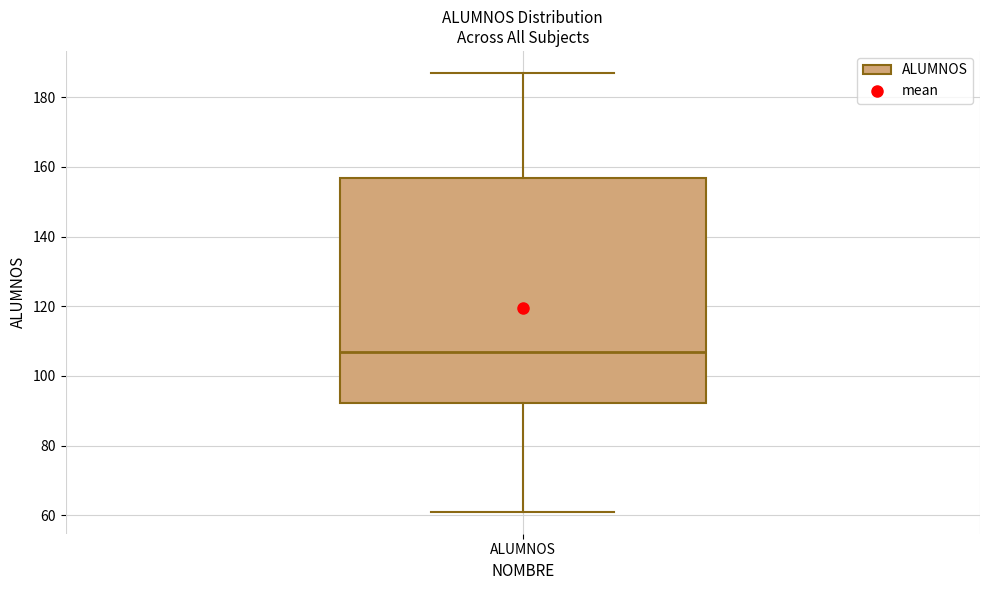

Read this box plot against the y-axis: the position of the median line, the range covered by the box, and the ends of both whiskers. The values are not printed on the chart, so give them approximately, as read against the axis.

median 108, box 92 to 156, whiskers 62 to 188